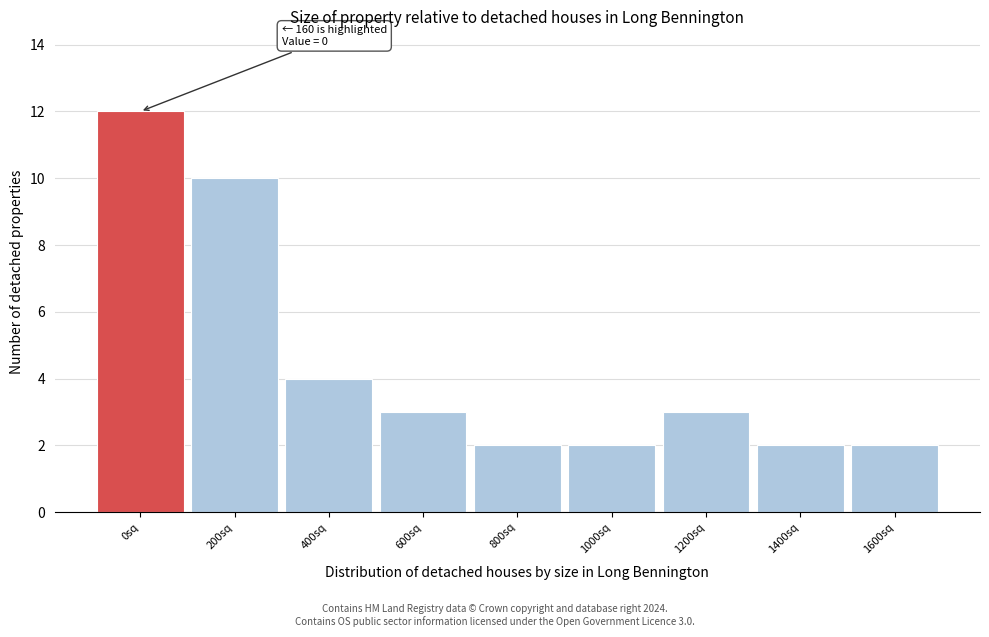

Reading right to left, what are all the values shown in this chart?

2	2	3	2	2	3	4	10	12